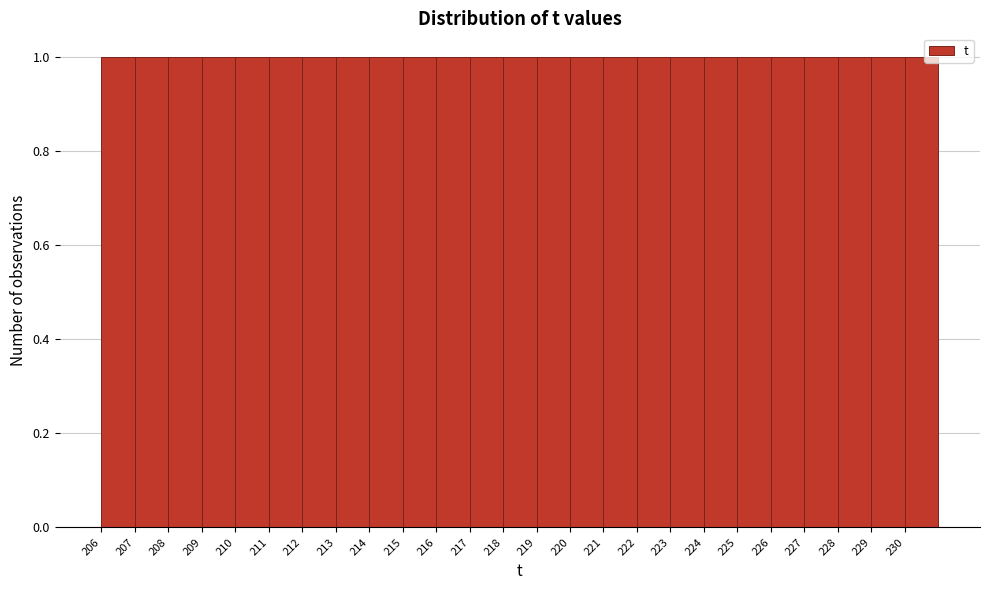

How tall is the bar that spans 210 to 211 on the x-axis? The values are not printed on the chart, so give them approximately, as read against the axis.

1